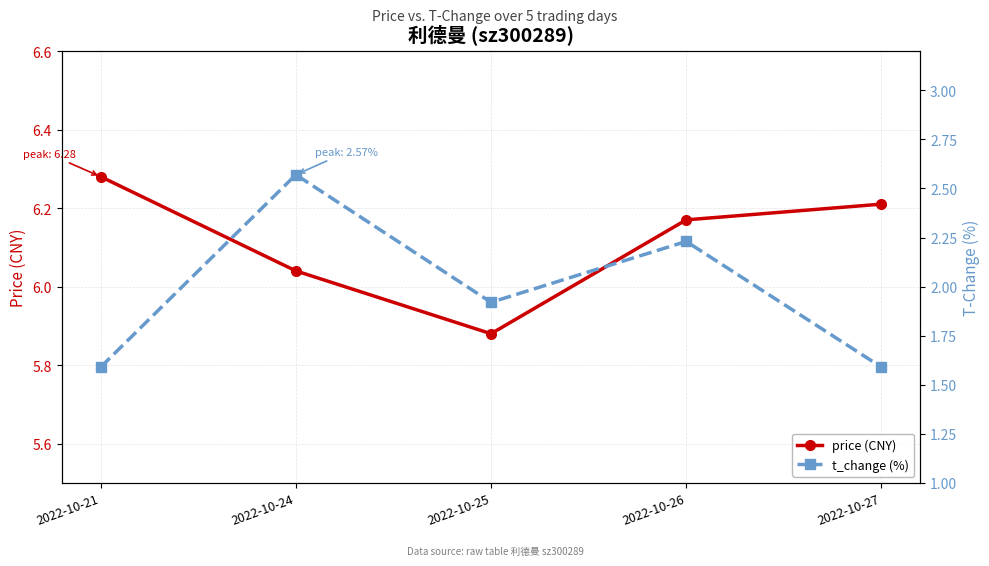

What is the difference between the second highest and minimum values in the t_change (%) series?

0.6